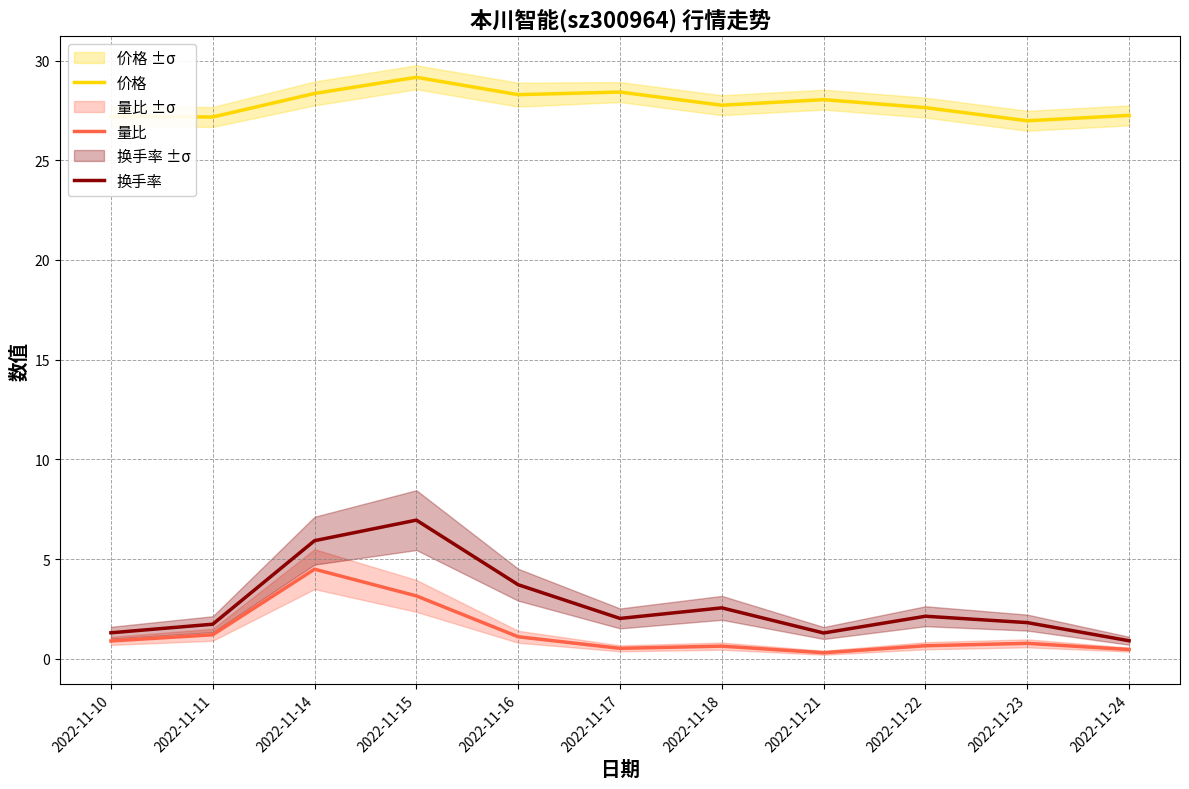

The value of 换手率 at 2022-11-16 is 3.7. True or false?

True